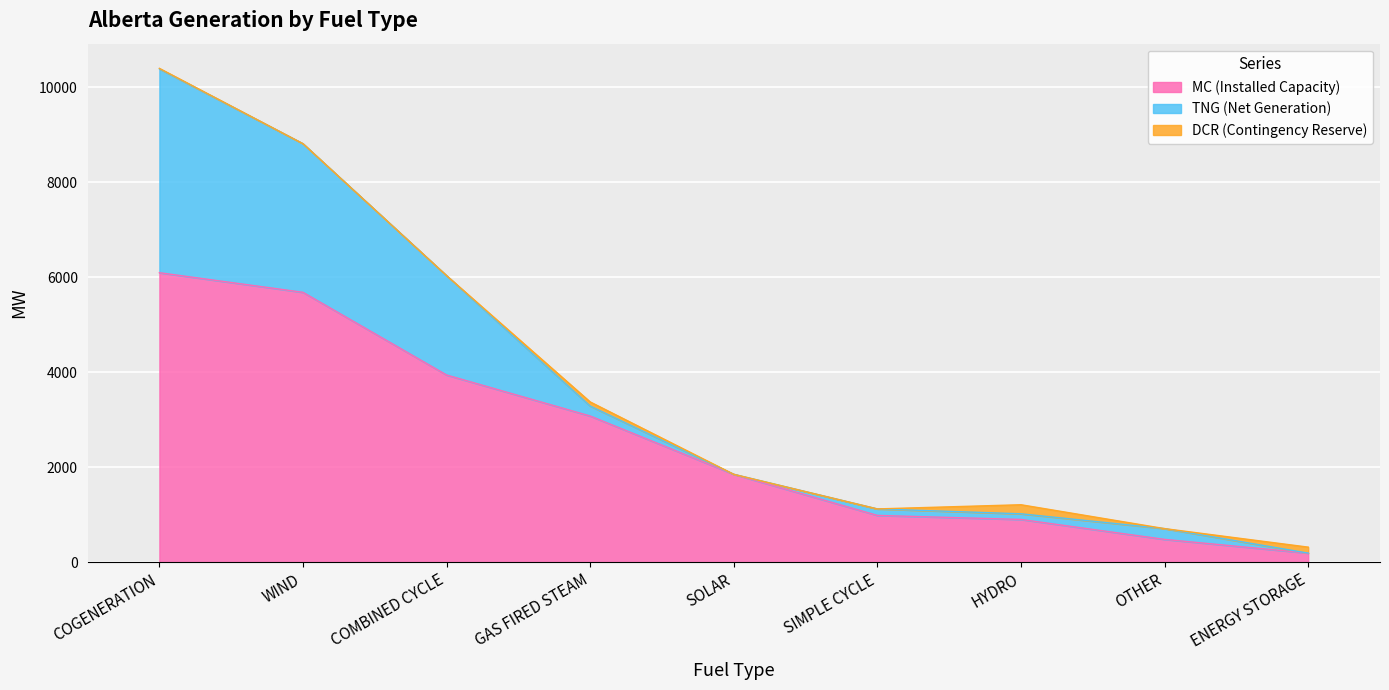

At which category does TNG (Net Generation) reach its first local valley?

SOLAR